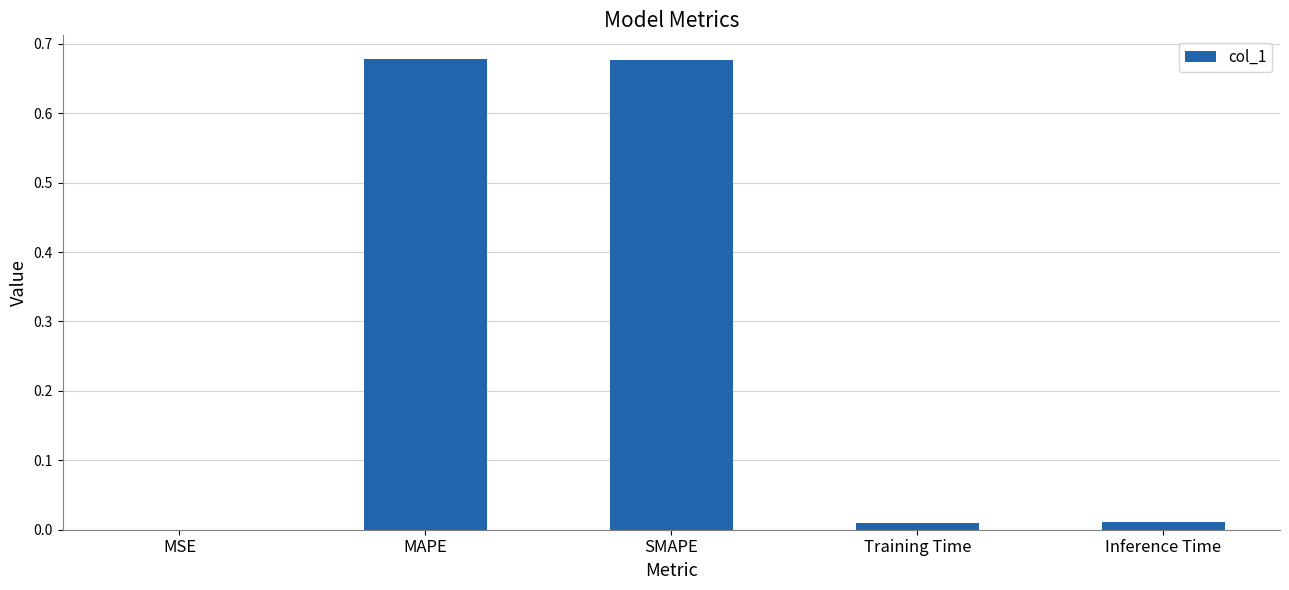

Is it true that the value at MAPE is 0.4?

False